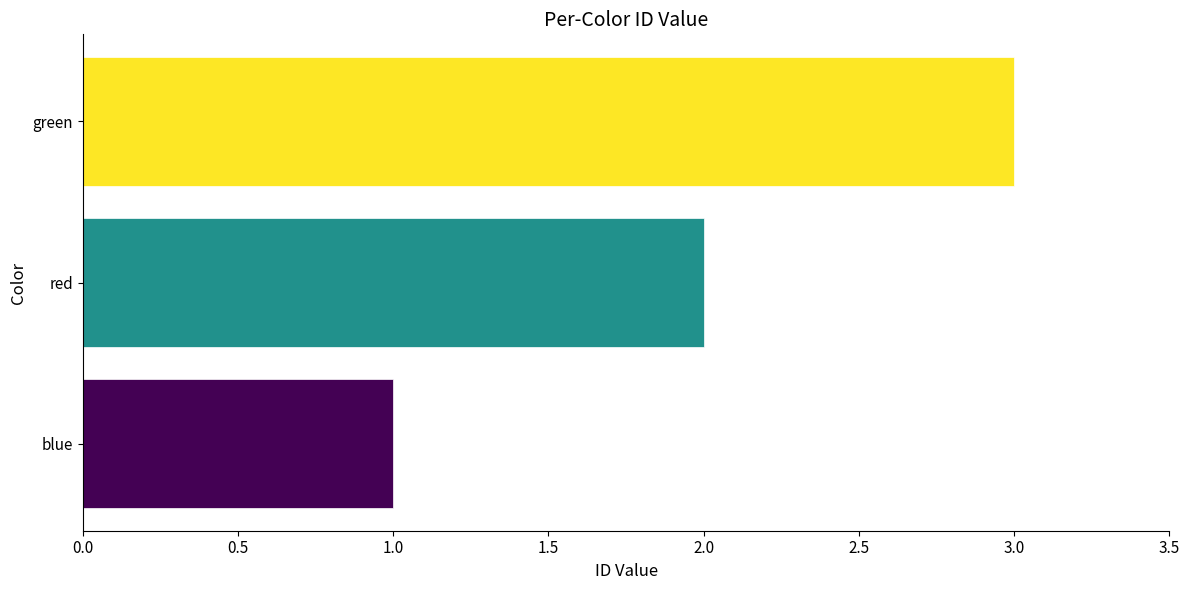

Count the number of data series in this chart.

1